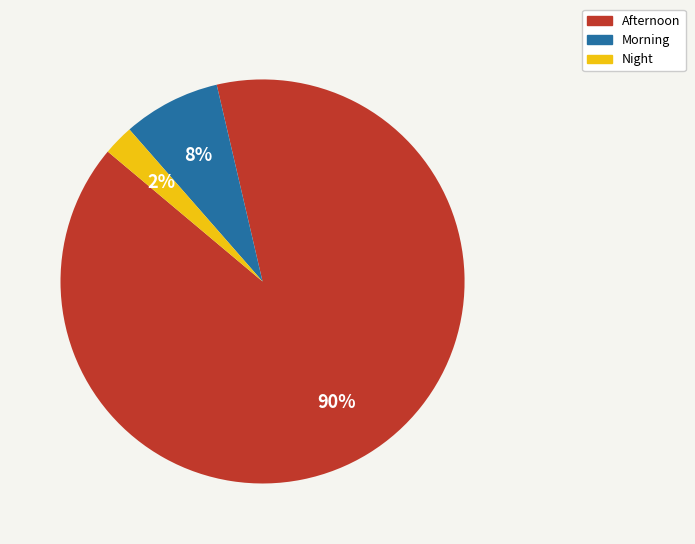

The Afternoon slice represents 90% of the pie. True or false?

True